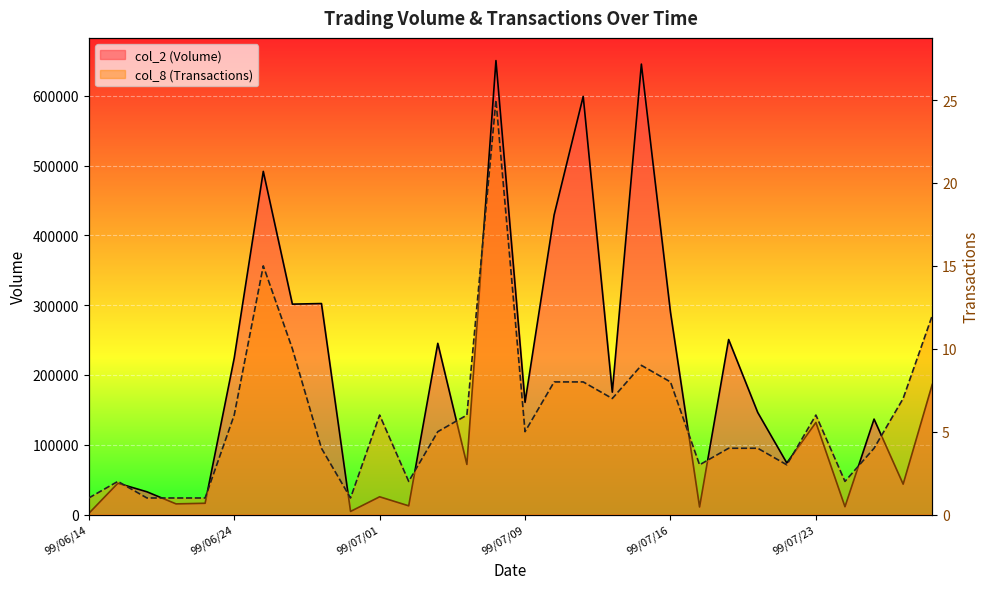

Rank the categories by col_2 (Volume) value from lowest to highest.

99/06/14, 99/06/30, 99/07/19, 99/07/26, 99/07/02, 99/06/18, 99/06/21, 99/07/01, 99/06/17, 99/07/28, 99/06/15, 99/07/07, 99/07/22, 99/07/23, 99/07/27, 99/07/21, 99/07/09, 99/07/14, 99/07/29, 99/06/24, 99/07/06, 99/07/20, 99/07/16, 99/06/28, 99/06/29, 99/07/12, 99/06/25, 99/07/13, 99/07/15, 99/07/08